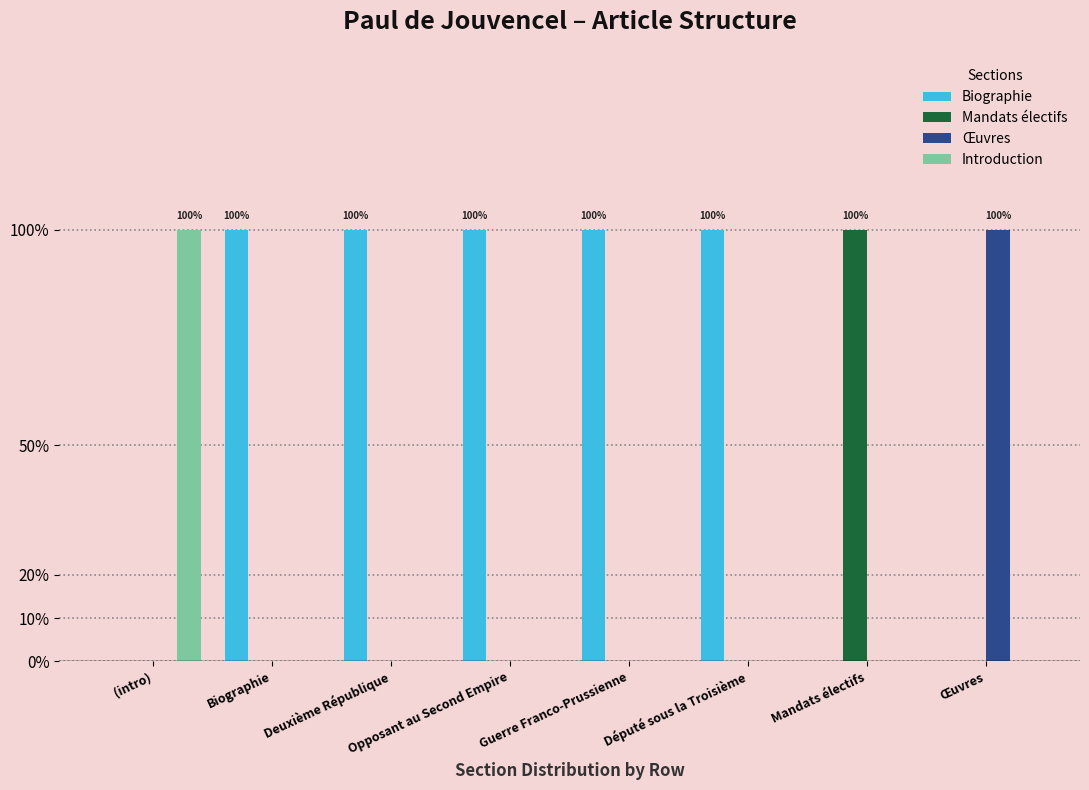

What is the total value across all series at (intro)?

1